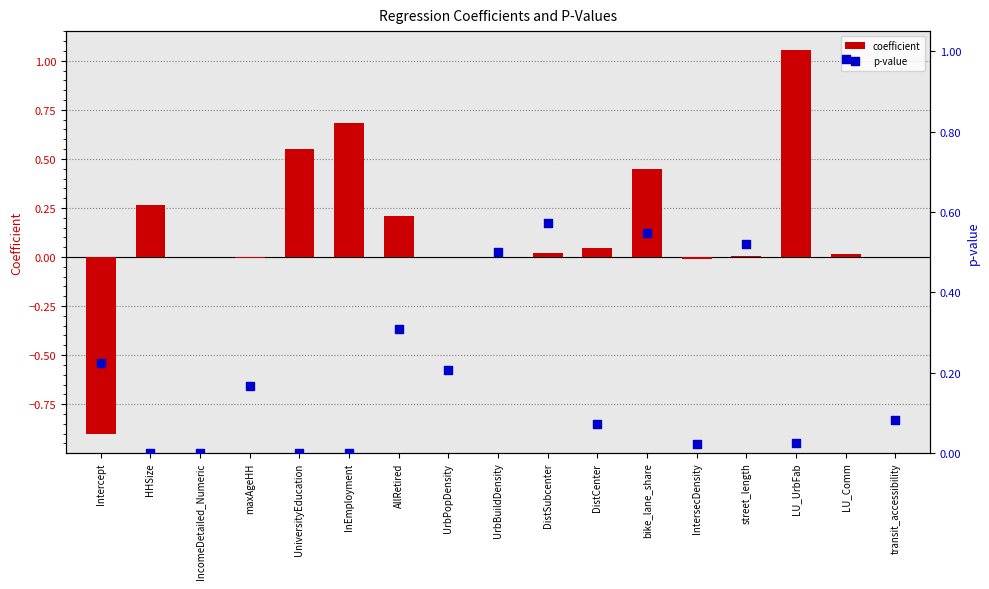

Which series has the largest total across all categories?

p-value